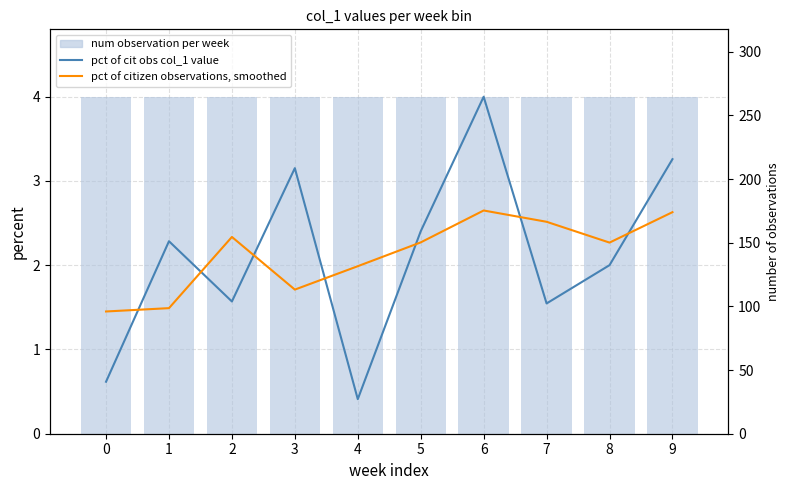

True or false: pct of citizen observations, smoothed has a value of 131.6 at 4.

True